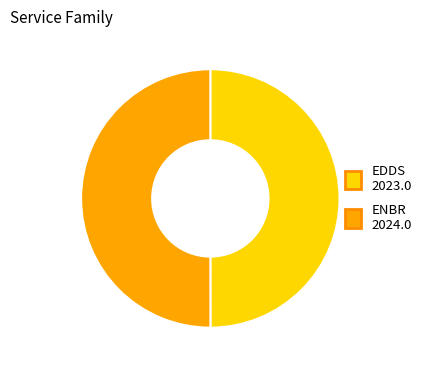

What is the ratio of the value at ENBR to the value at EDDS?

1.0